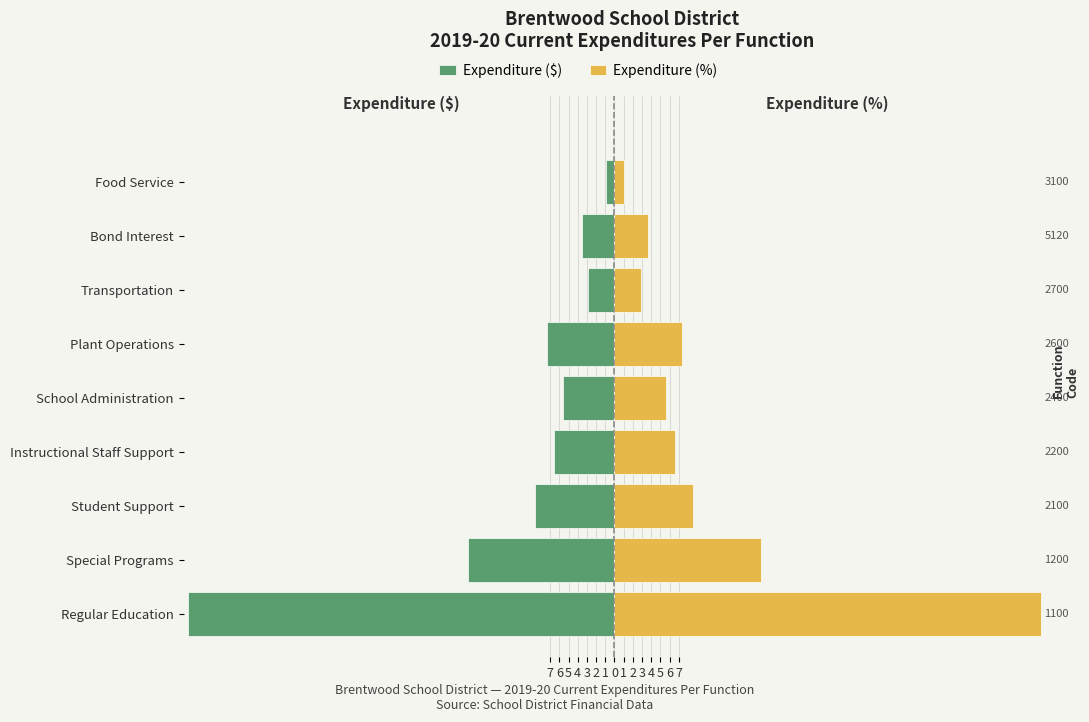

Reading left to right, extract all data points from this chart.

Expenditure ($): -46.4	-15.9	-8.6	-6.6	-5.6	-7.4	-2.9	-3.6	-1.0
Expenditure (%): 46.4	15.9	8.6	6.6	5.6	7.4	2.9	3.6	1.0